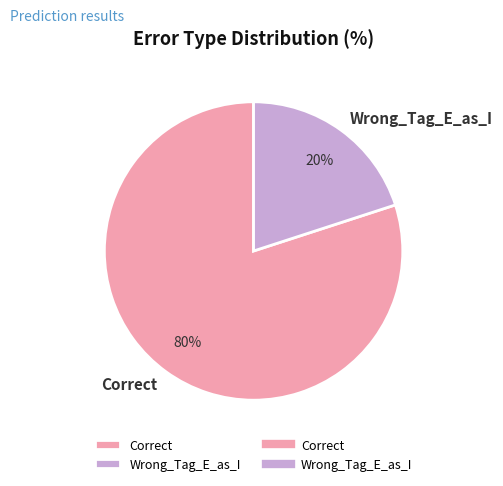

To the nearest percent, what portion does Correct represent?

80%